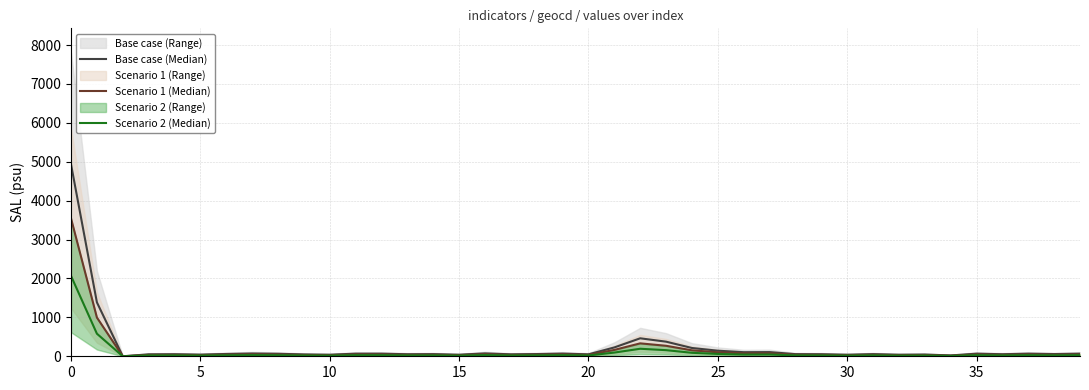

What is the approximate value of Base case (Median) at 31?

55.0